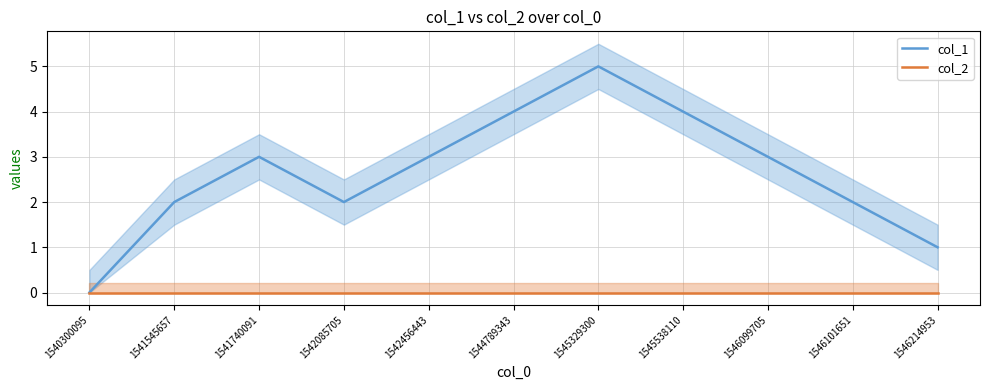

What is the difference between the maximum and minimum values in the col_1 series?

5